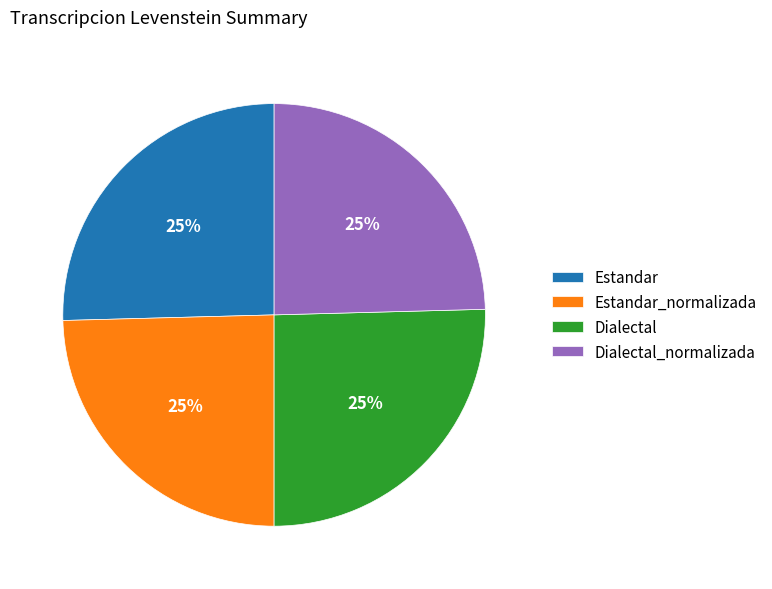

Approximately how many times larger is the value at Dialectal_normalizada compared to Estandar?

1.0